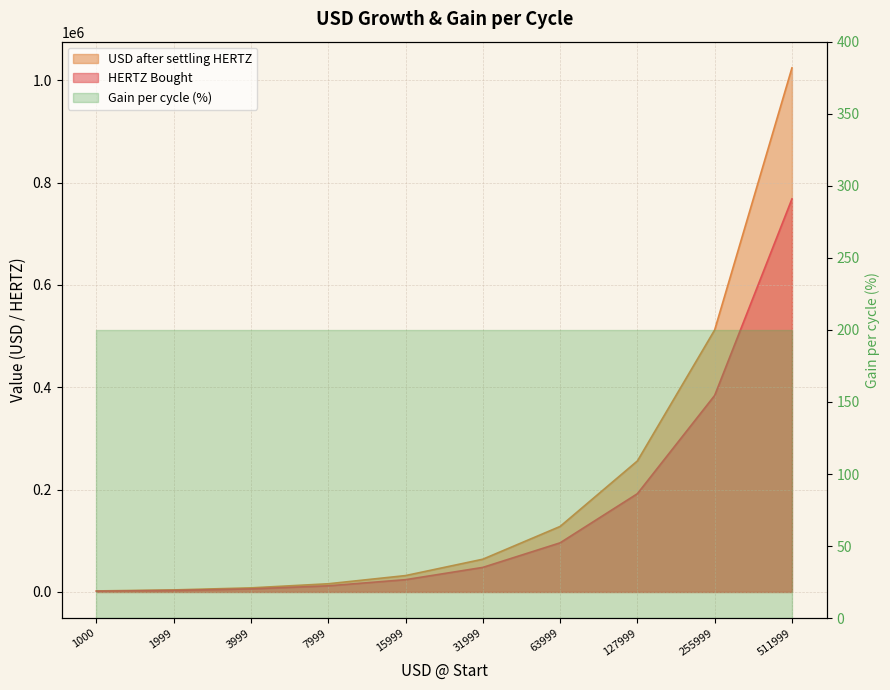

True or false: HERTZ Bought has more than 0 interior local peaks.

False